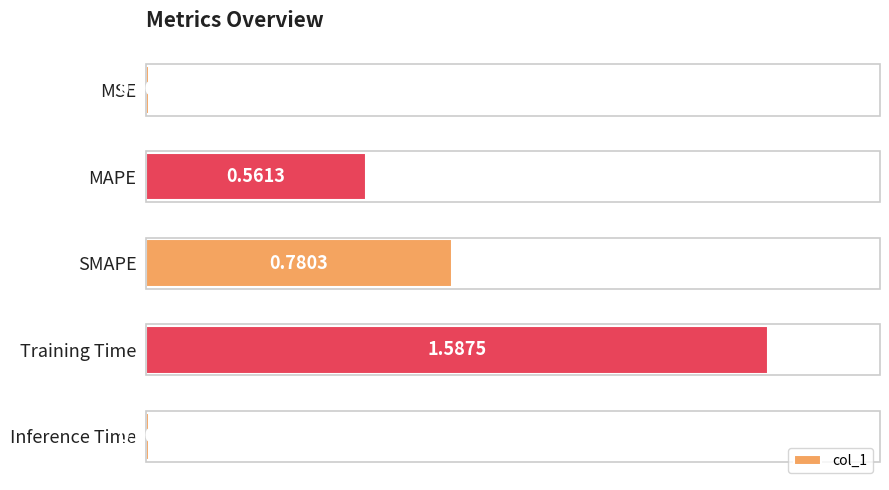

What is the sum of the values at MAPE and Training Time?

2.1